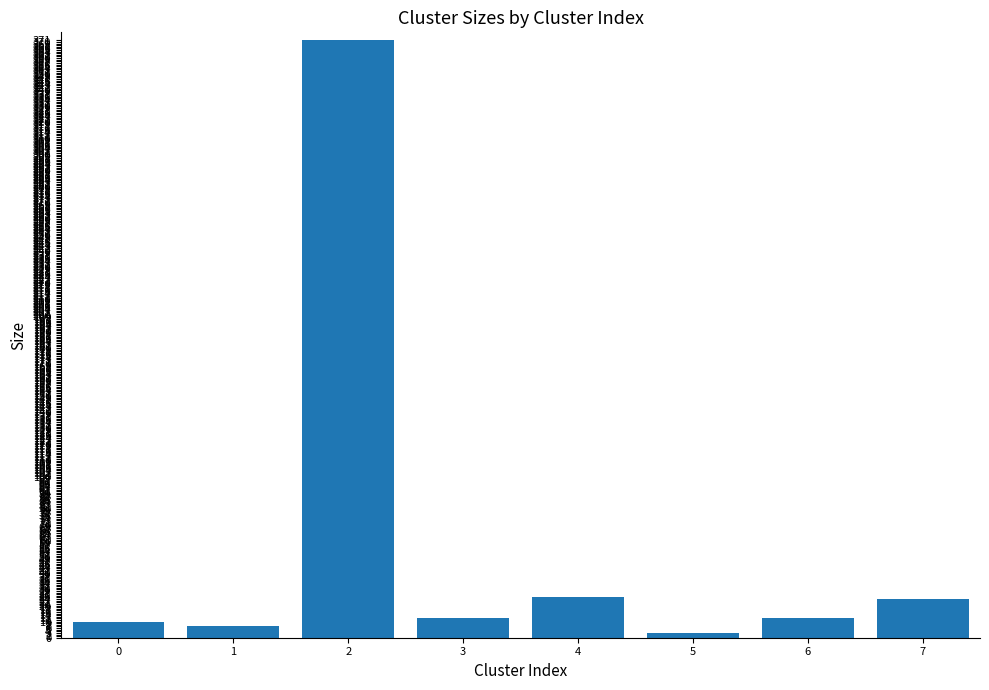

Is it true that the value at 3 is 12?

True